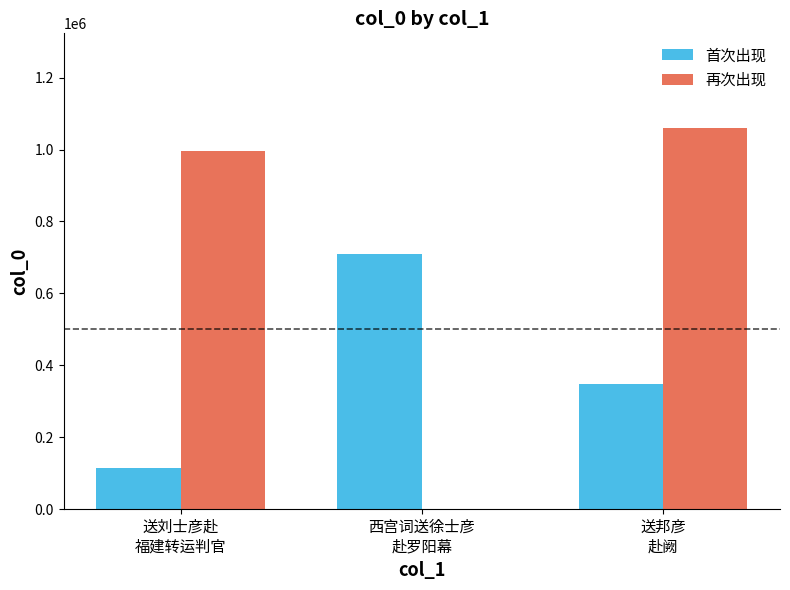

Reading left to right, what are all the values shown in this chart?

首次出现: 送刘士彦赴
福建转运判官=115054	西宫词送徐士彦
赴罗阳幕=709472	送邦彦
赴阙=347657
再次出现: 送刘士彦赴
福建转运判官=997044	西宫词送徐士彦
赴罗阳幕=0	送邦彦
赴阙=1058492